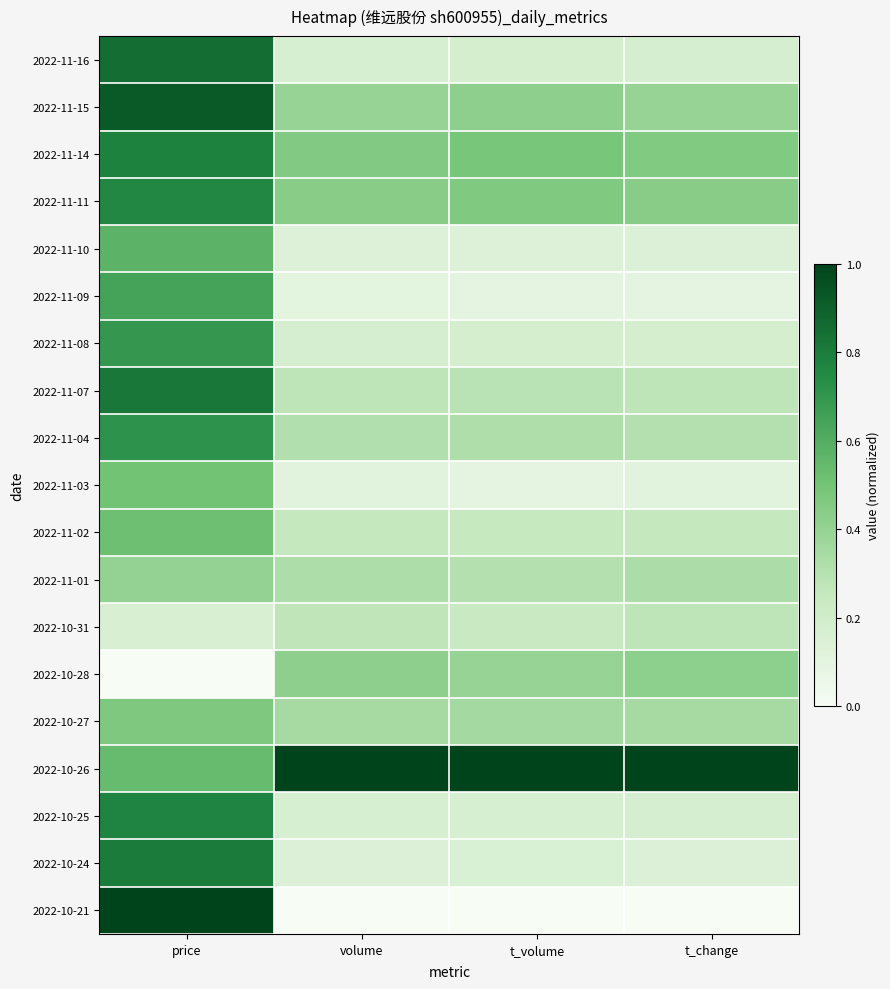

Which series has the widest spread of values?

2022-10-21